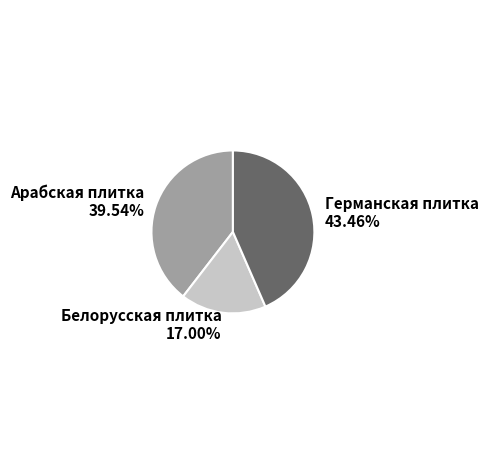

Is there a majority slice in this chart?

No